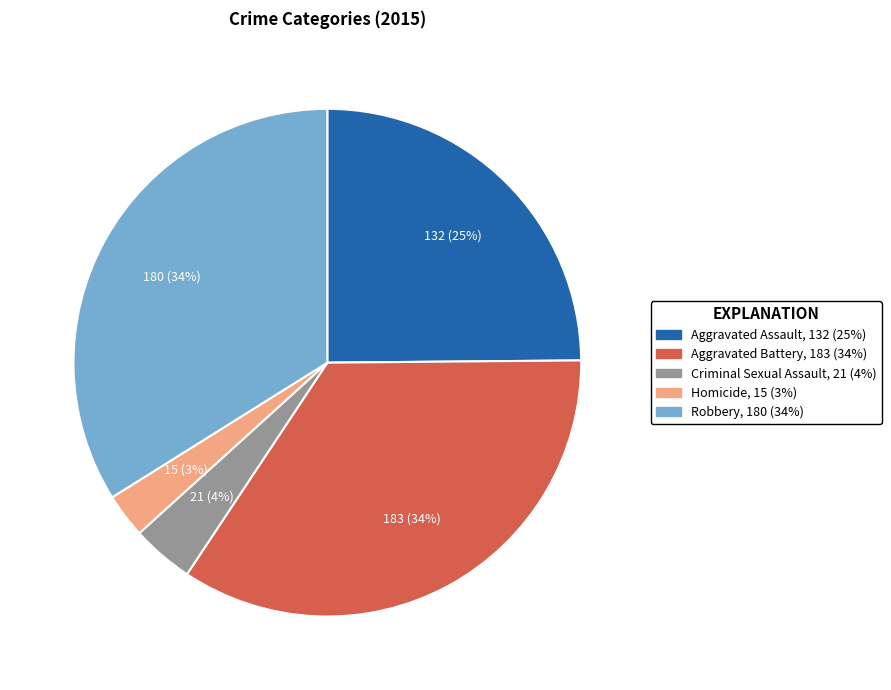

How many segments does this pie chart have?

5